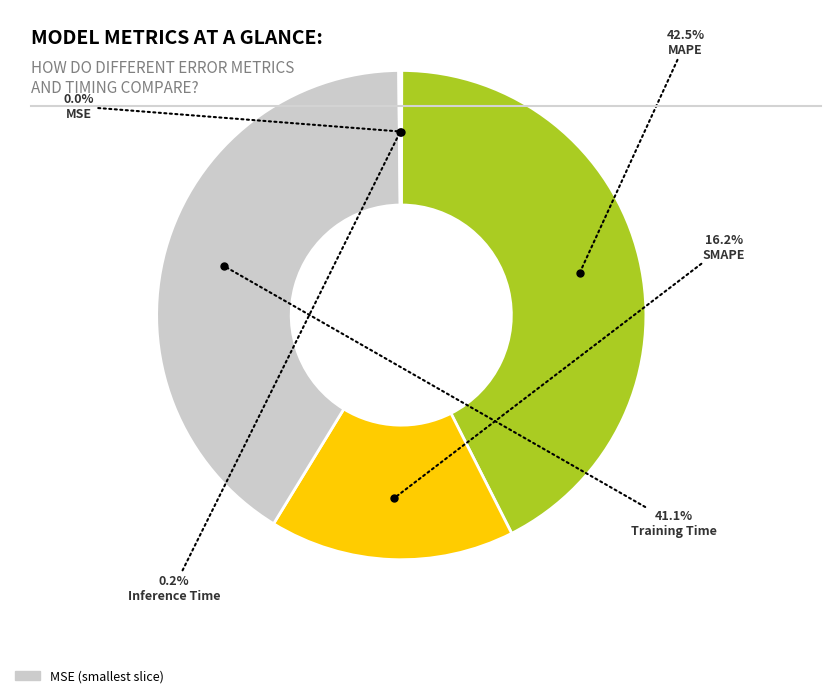

Does any single category account for the majority?

No